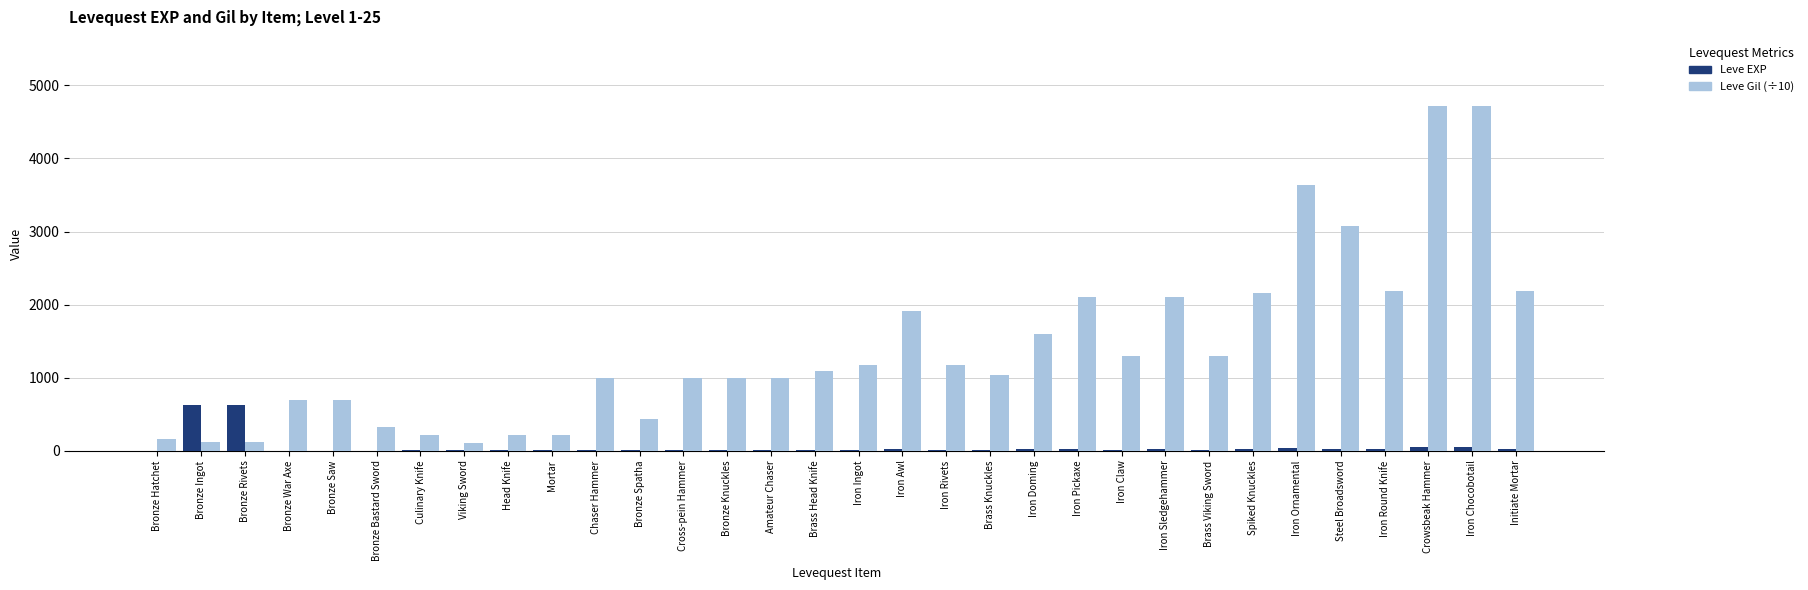

Which series has the largest total across all categories?

Leve Gil (÷10)